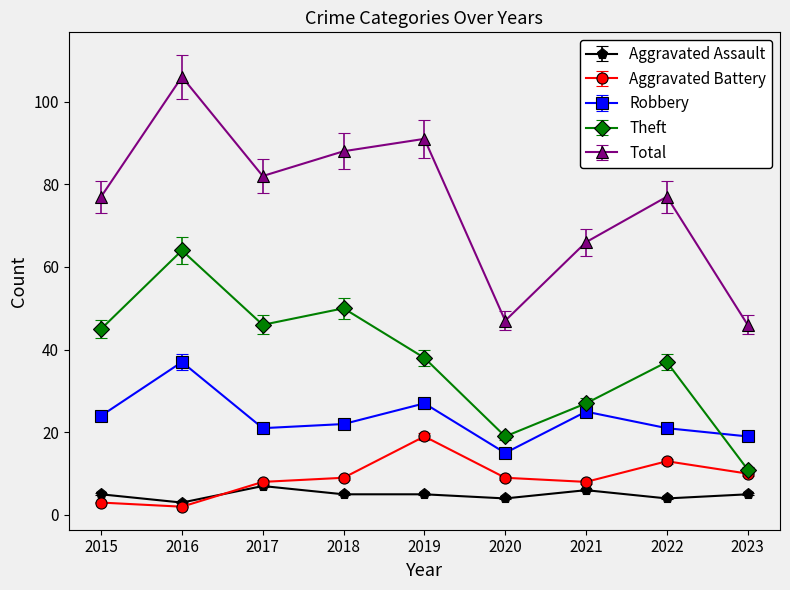

The value of Aggravated Battery at 2022 is 4.0. True or false?

False